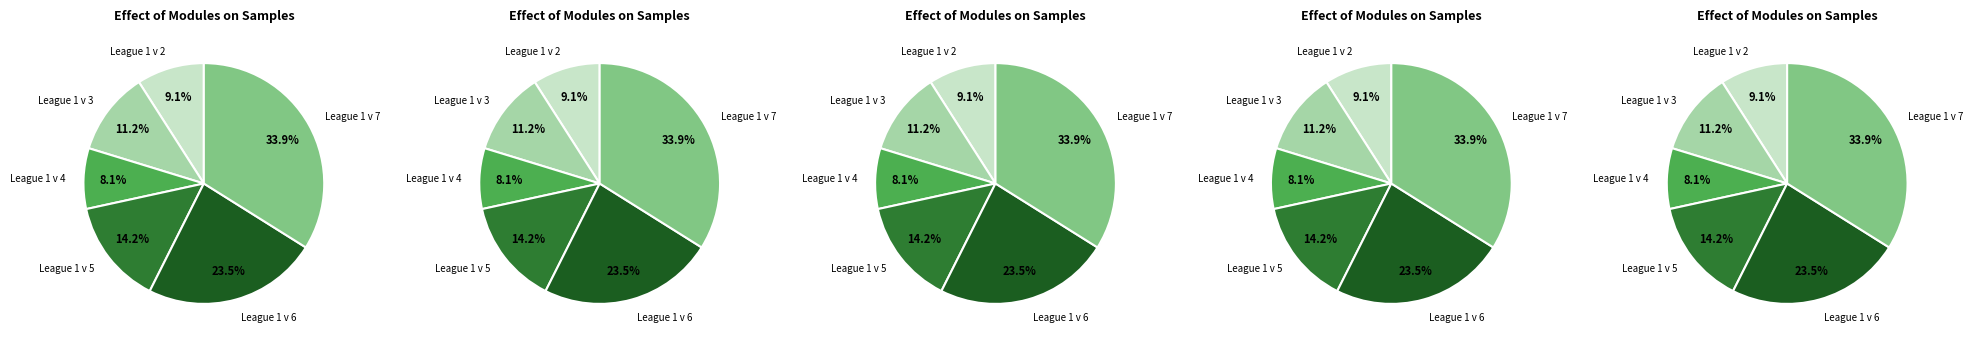

To the nearest percent, what percentage of the pie is League 1 v 3?

11%